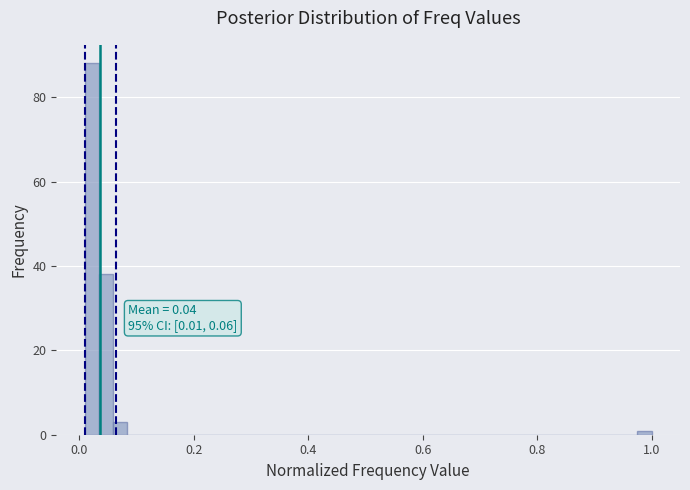

Around what value on the x-axis is the tallest bar? Give the approximate position of its centre, as read against the axis.

0.02